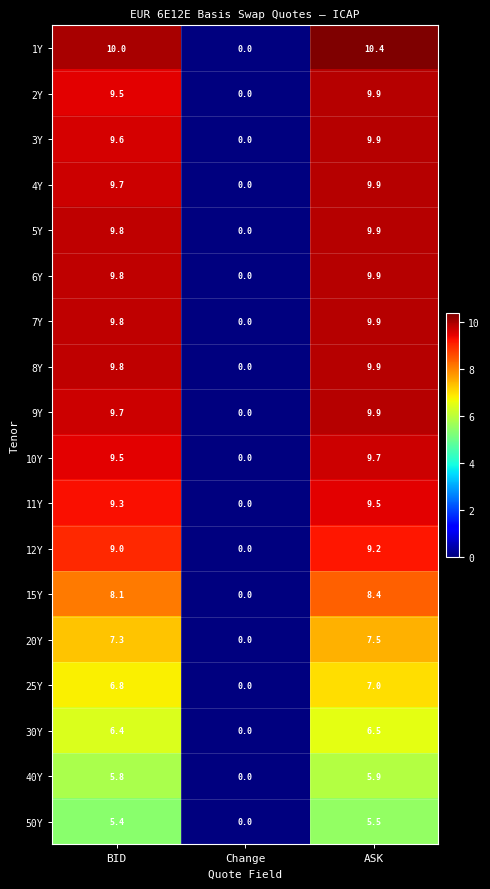

What is the maximum value shown in the chart?

10.4